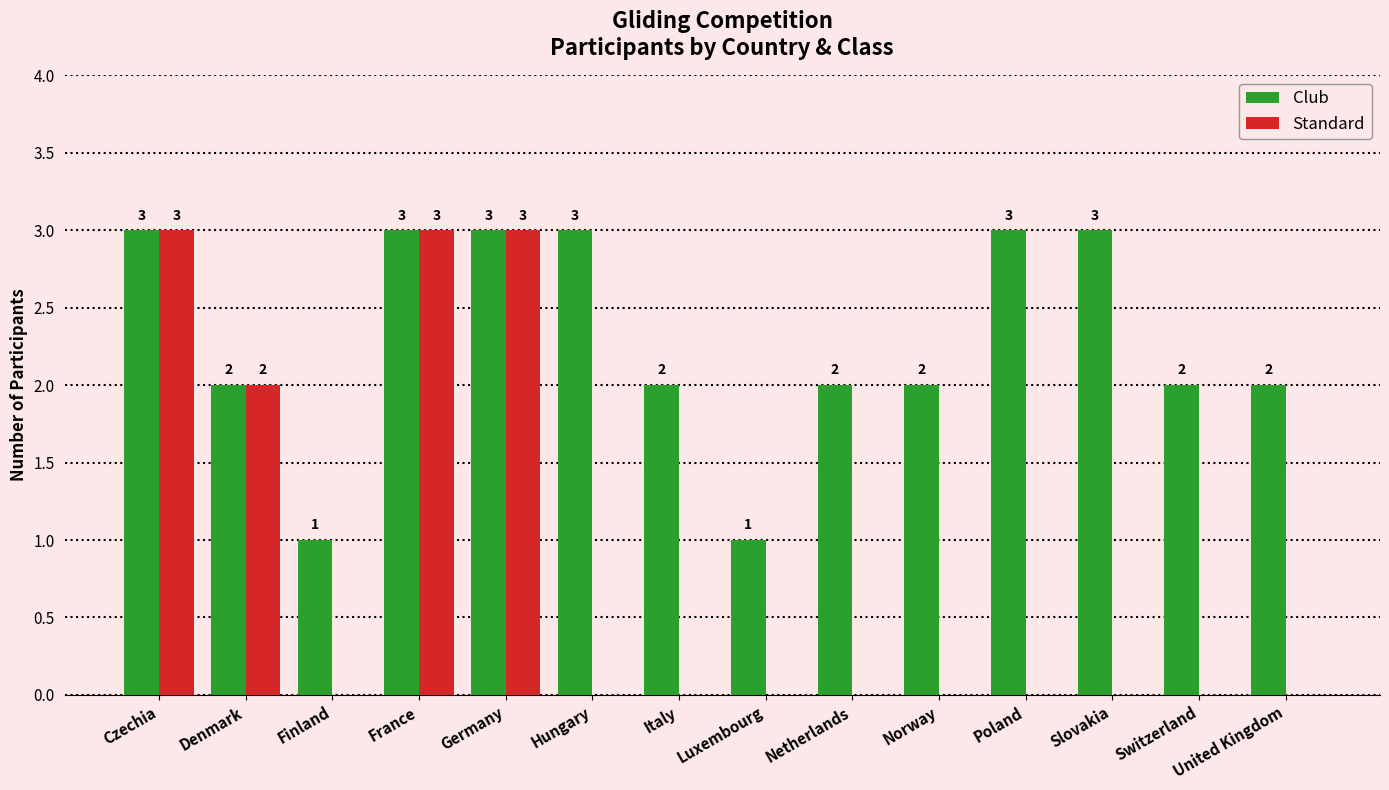

Which series has the largest total across all categories?

Club